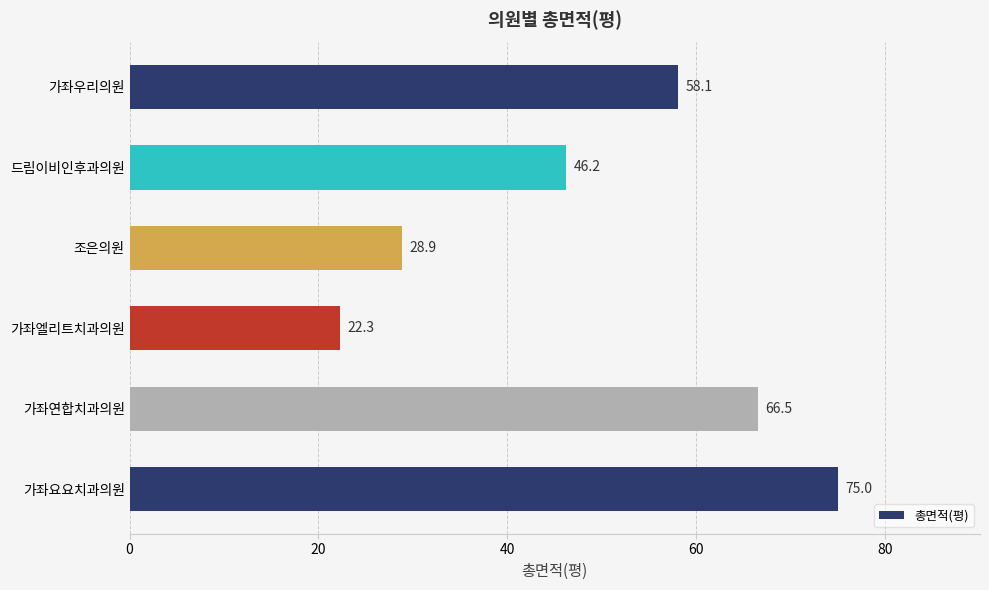

What is the greatest value displayed?

75.0